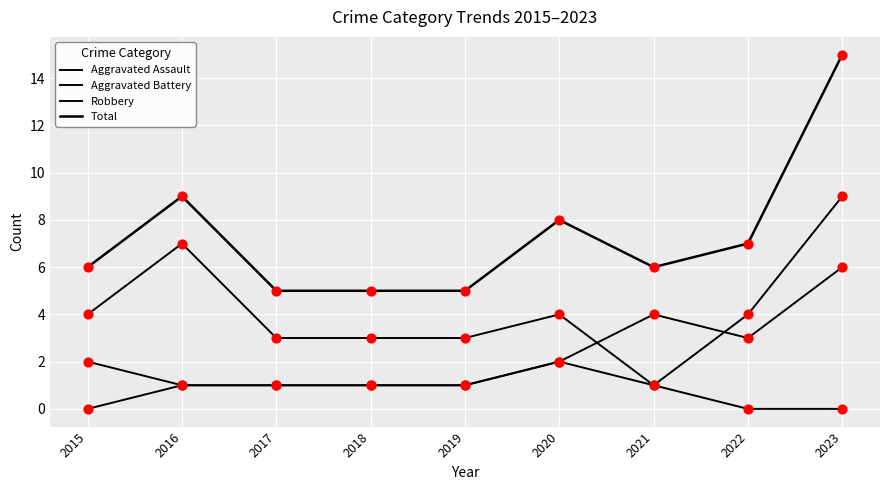

At how many categories does at least one series exceed 7?

3